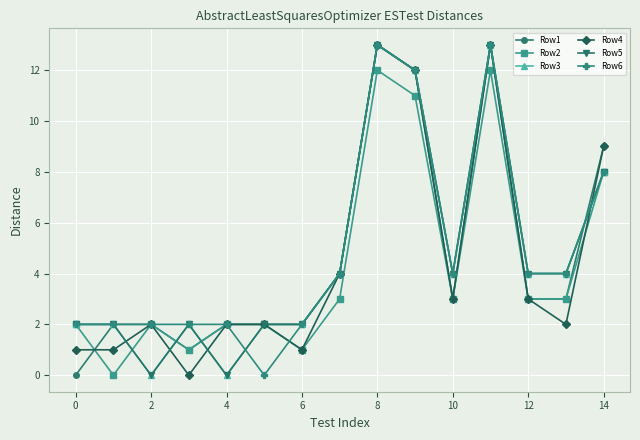

Is this an area chart (filled region under the line)?

No